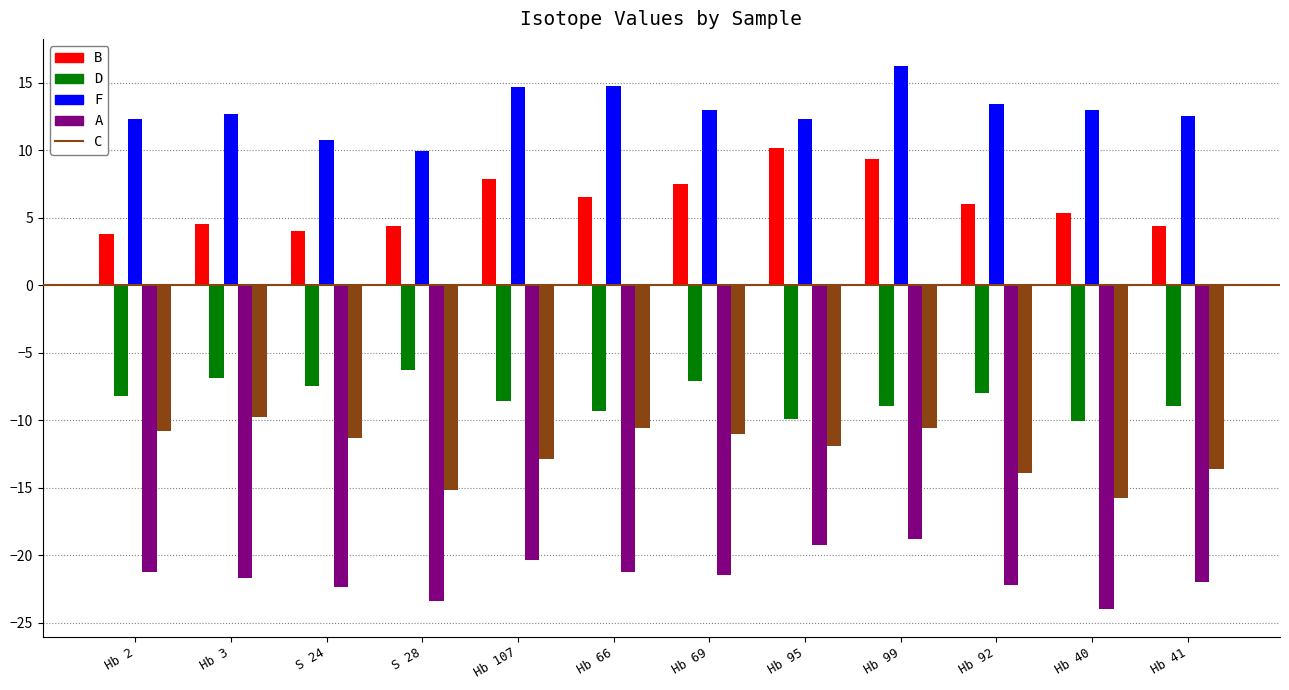

Is the value of B at Hb 92 greater than the value of F at Hb 92?

No